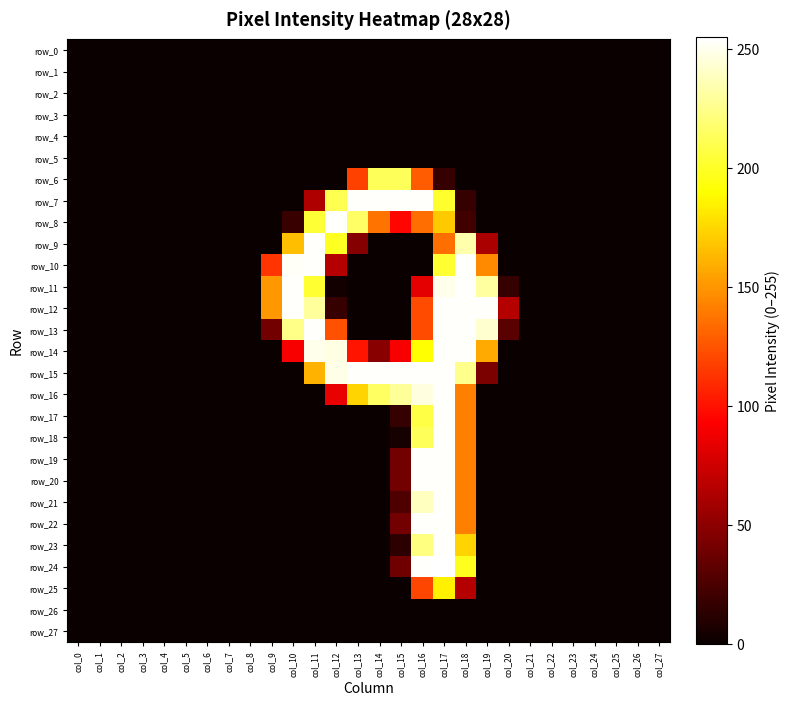

Reading left to right, list all the values displayed in this chart.

row_0: 0	0	0	0	0	0	0	0	0	0	0	0	0	0	0	0	0	0	0	0	0	0	0	0	0	0	0	0
row_1: 0	0	0	0	0	0	0	0	0	0	0	0	0	0	0	0	0	0	0	0	0	0	0	0	0	0	0	0
row_2: 0	0	0	0	0	0	0	0	0	0	0	0	0	0	0	0	0	0	0	0	0	0	0	0	0	0	0	0
row_3: 0	0	0	0	0	0	0	0	0	0	0	0	0	0	0	0	0	0	0	0	0	0	0	0	0	0	0	0
row_4: 0	0	0	0	0	0	0	0	0	0	0	0	0	0	0	0	0	0	0	0	0	0	0	0	0	0	0	0
row_5: 0	0	0	0	0	0	0	0	0	0	0	0	0	0	0	0	0	0	0	0	0	0	0	0	0	0	0	0
row_6: 0	0	0	0	0	0	0	0	0	0	0	0	0	118	213	213	128	17	0	0	0	0	0	0	0	0	0	0
row_7: 0	0	0	0	0	0	0	0	0	0	0	63	211	254	254	254	254	202	17	0	0	0	0	0	0	0	0	0
row_8: 0	0	0	0	0	0	0	0	0	0	18	204	254	216	137	95	135	170	21	0	0	0	0	0	0	0	0	0
row_9: 0	0	0	0	0	0	0	0	0	0	166	254	199	47	0	0	0	135	234	61	0	0	0	0	0	0	0	0
row_10: 0	0	0	0	0	0	0	0	0	113	253	254	65	0	0	0	0	203	254	146	0	0	0	0	0	0	0	0
row_11: 0	0	0	0	0	0	0	0	0	151	254	203	3	0	0	0	83	250	254	231	16	0	0	0	0	0	0	0
row_12: 0	0	0	0	0	0	0	0	0	151	254	230	17	0	0	0	122	254	254	254	65	0	0	0	0	0	0	0
row_13: 0	0	0	0	0	0	0	0	0	40	225	254	124	0	0	0	122	254	254	243	30	0	0	0	0	0	0	0
row_14: 0	0	0	0	0	0	0	0	0	0	91	250	248	101	48	91	191	254	254	158	0	0	0	0	0	0	0	0
row_15: 0	0	0	0	0	0	0	0	0	0	0	161	249	254	254	254	254	254	226	43	0	0	0	0	0	0	0	0
row_16: 0	0	0	0	0	0	0	0	0	0	0	0	85	174	215	229	247	254	142	0	0	0	0	0	0	0	0	0
row_17: 0	0	0	0	0	0	0	0	0	0	0	0	0	0	0	16	208	254	142	0	0	0	0	0	0	0	0	0
row_18: 0	0	0	0	0	0	0	0	0	0	0	0	0	0	0	5	213	254	142	0	0	0	0	0	0	0	0	0
row_19: 0	0	0	0	0	0	0	0	0	0	0	0	0	0	0	40	254	254	142	0	0	0	0	0	0	0	0	0
row_20: 0	0	0	0	0	0	0	0	0	0	0	0	0	0	0	40	254	254	142	0	0	0	0	0	0	0	0	0
row_21: 0	0	0	0	0	0	0	0	0	0	0	0	0	0	0	26	239	254	142	0	0	0	0	0	0	0	0	0
row_22: 0	0	0	0	0	0	0	0	0	0	0	0	0	0	0	40	254	254	142	0	0	0	0	0	0	0	0	0
row_23: 0	0	0	0	0	0	0	0	0	0	0	0	0	0	0	13	223	254	174	0	0	0	0	0	0	0	0	0
row_24: 0	0	0	0	0	0	0	0	0	0	0	0	0	0	0	39	254	255	198	0	0	0	0	0	0	0	0	0
row_25: 0	0	0	0	0	0	0	0	0	0	0	0	0	0	0	0	120	185	65	0	0	0	0	0	0	0	0	0
row_26: 0	0	0	0	0	0	0	0	0	0	0	0	0	0	0	0	0	0	0	0	0	0	0	0	0	0	0	0
row_27: 0	0	0	0	0	0	0	0	0	0	0	0	0	0	0	0	0	0	0	0	0	0	0	0	0	0	0	0